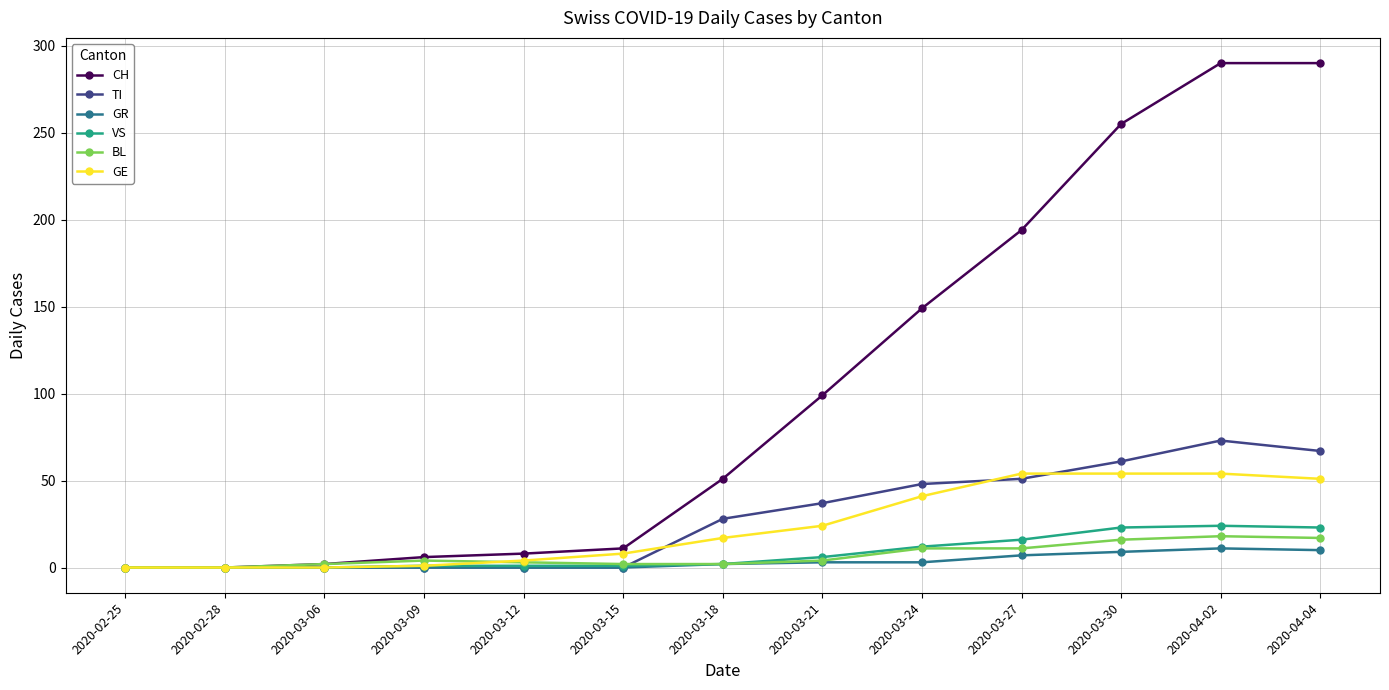

Which category has the highest value in the TI series?

2020-04-02